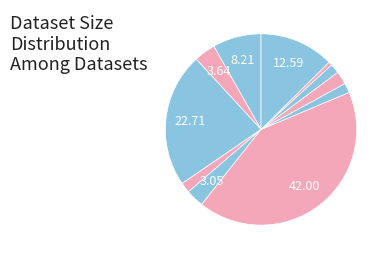

Count the number of slices in the pie.

11